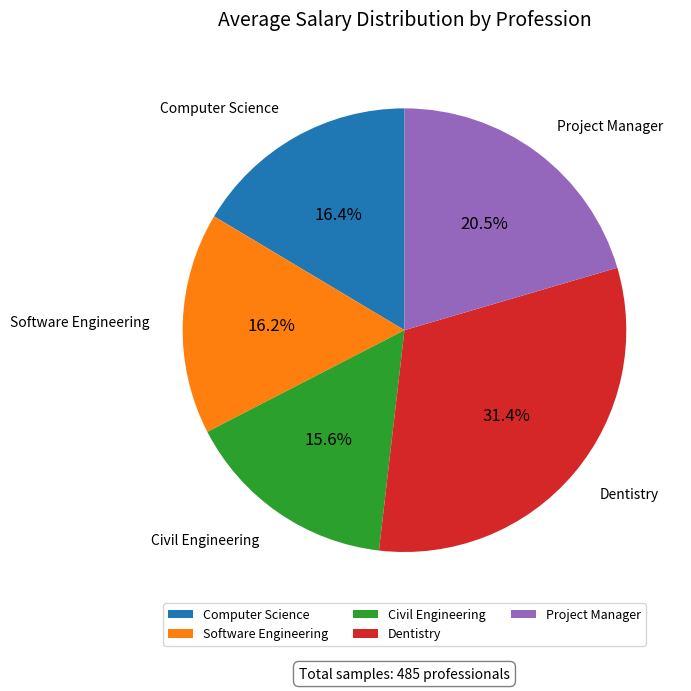

Is Project Manager the majority of the pie?

No